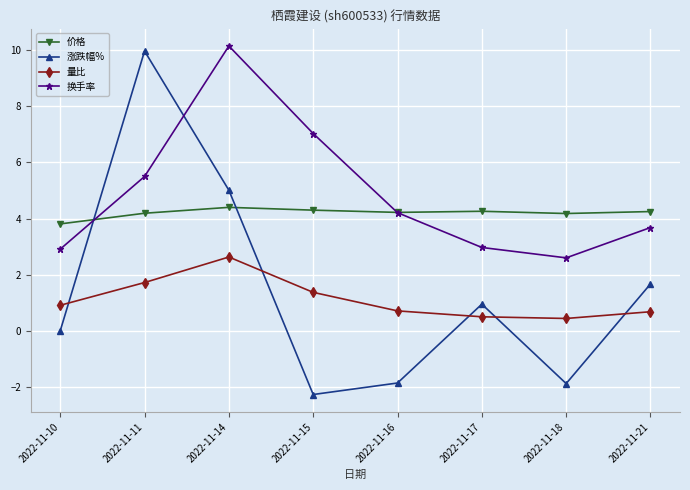

At how many categories does at least one series exceed -1?

8